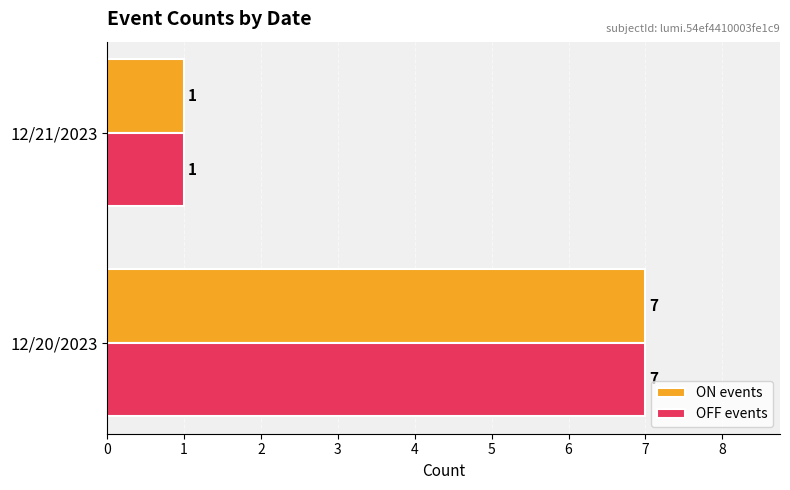

True or false: OFF events has a value of 0 at 12/21/2023.

False